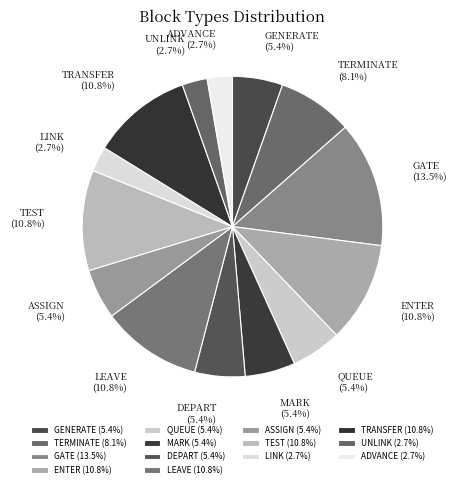

How many segments does this pie chart have?

14